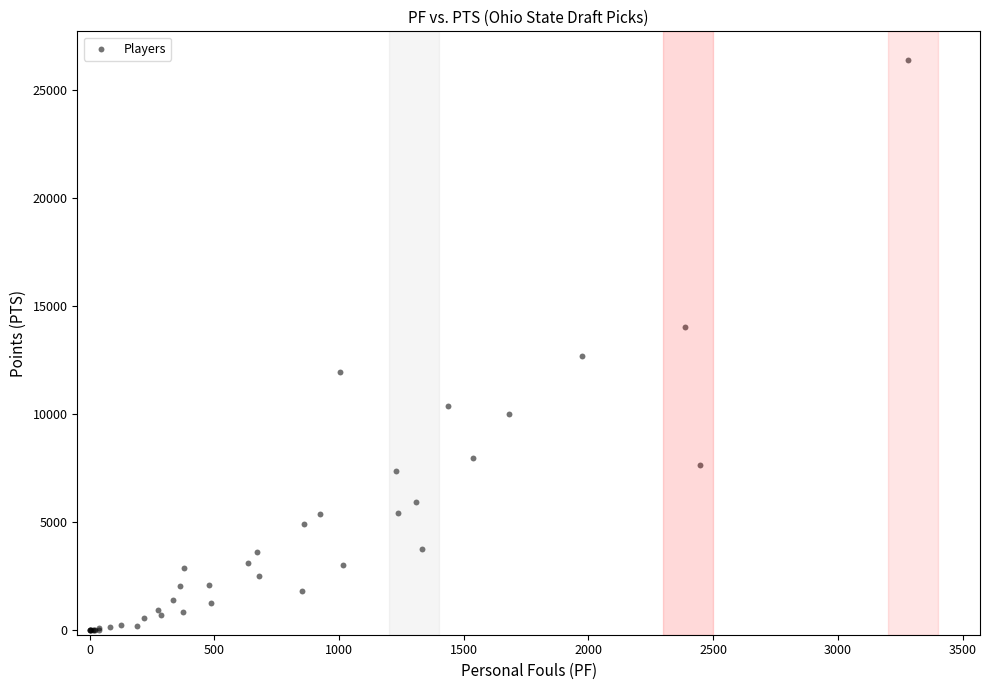

What Y value in the scatter plot is closest to 13197?

12690